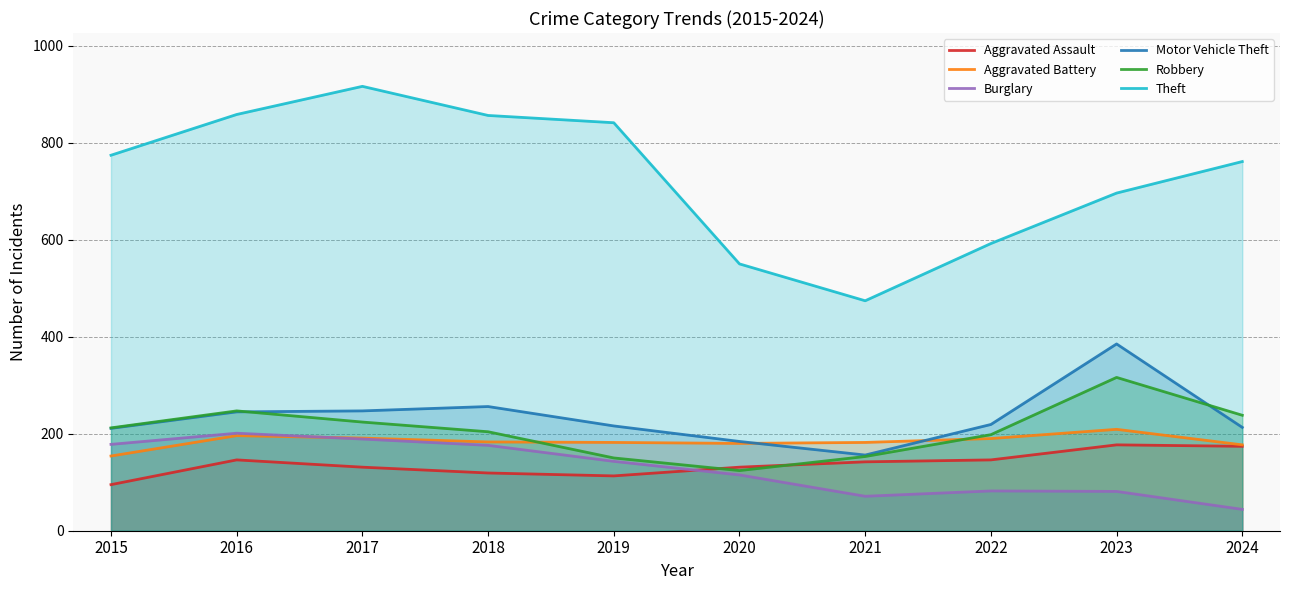

Count the number of categories in the chart.

10